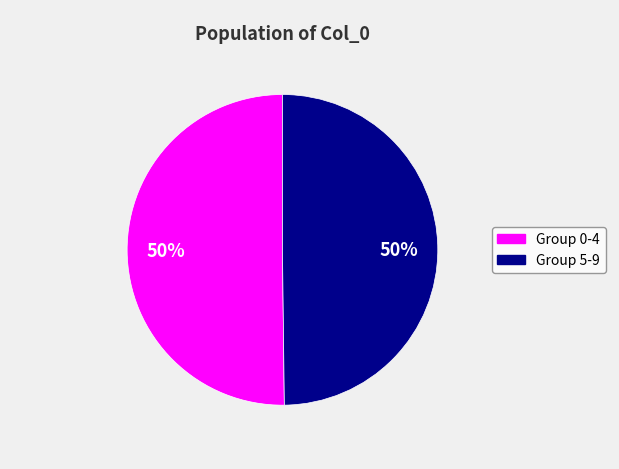

To the nearest percent, what percentage of the pie is Group 5-9?

50%